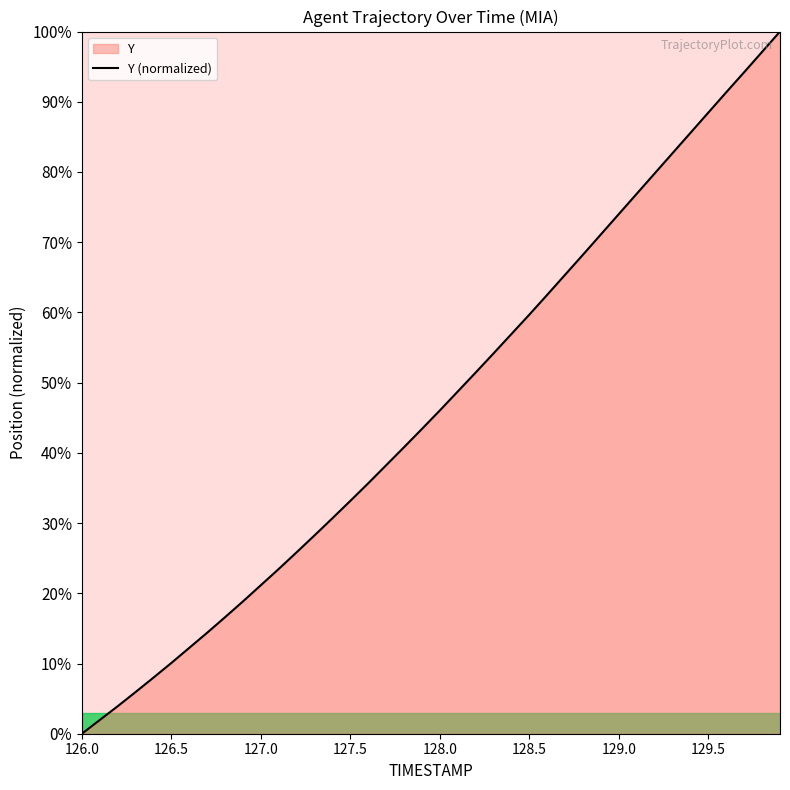

Reading left to right, transcribe all the data shown in this chart.

126.0=0.0	126.1=2.0	126.2=3.9	126.3=5.9	126.4=8.0	126.5=10.1	126.6=12.2	126.7=14.4	126.8=16.6	126.9=18.9	127.0=21.2	127.1=23.5	127.2=25.9	127.3=28.3	127.4=30.7	127.5=33.2	127.6=35.7	127.7=38.2	127.8=40.8	127.9=43.4	128.0=46.1	128.1=48.7	128.2=51.4	128.3=54.2	128.4=56.9	128.5=59.7	128.6=62.5	128.7=65.4	128.8=68.2	128.9=71.1	129.0=74.0	129.1=76.9	129.2=79.8	129.3=82.7	129.4=85.6	129.5=88.5	129.6=91.4	129.7=94.2	129.8=97.1	129.9=100.0